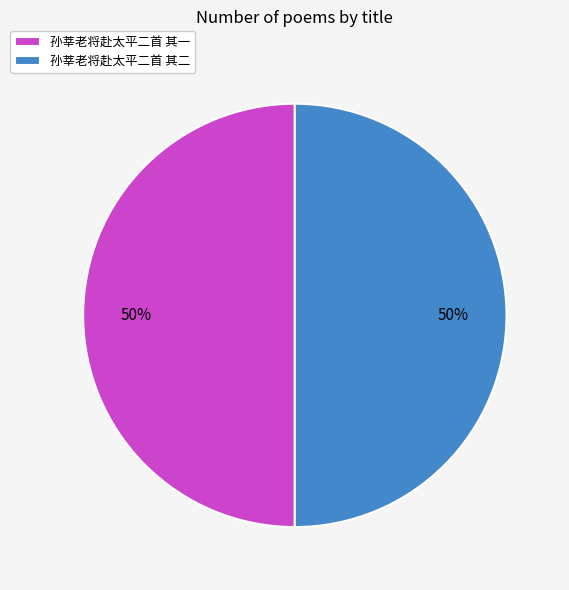

To the nearest percent, what is the combined percentage of 孙莘老将赴太平二首 其一 and 孙莘老将赴太平二首 其二?

100%